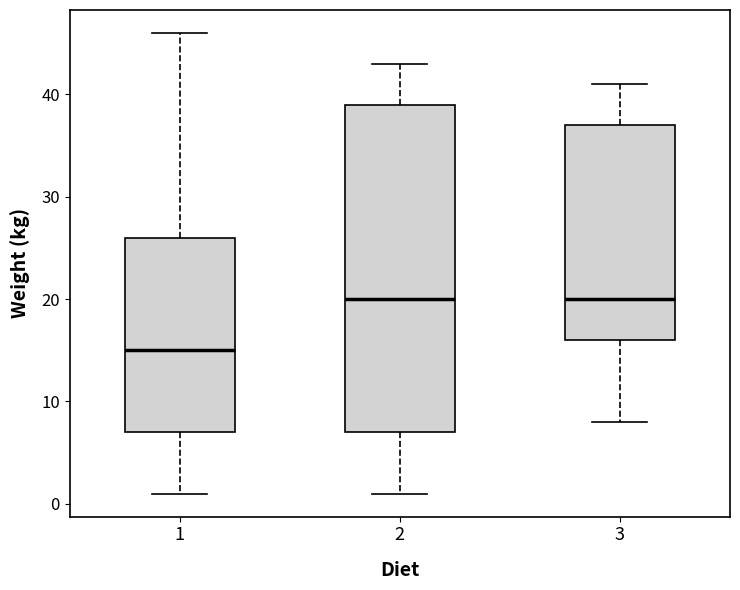

Reading left to right, read every box against the y-axis: the position of its median line, the range the box covers, and the ends of its whiskers. The values are not printed on the chart, so give them approximately, as read against the axis.

1: median 15, box 7 to 26, whiskers 1 to 46
2: median 20, box 7 to 39, whiskers 1 to 43
3: median 20, box 16 to 37, whiskers 8 to 41